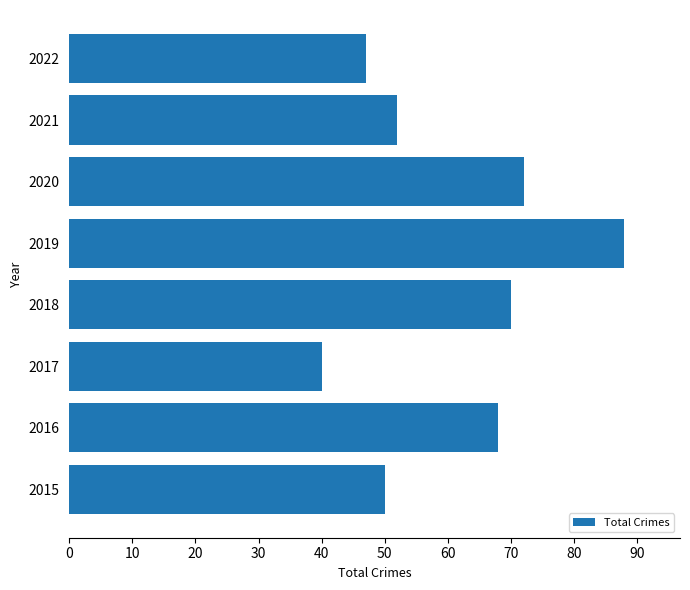

List the labels in order of value, largest first.

2019, 2020, 2018, 2016, 2021, 2015, 2022, 2017